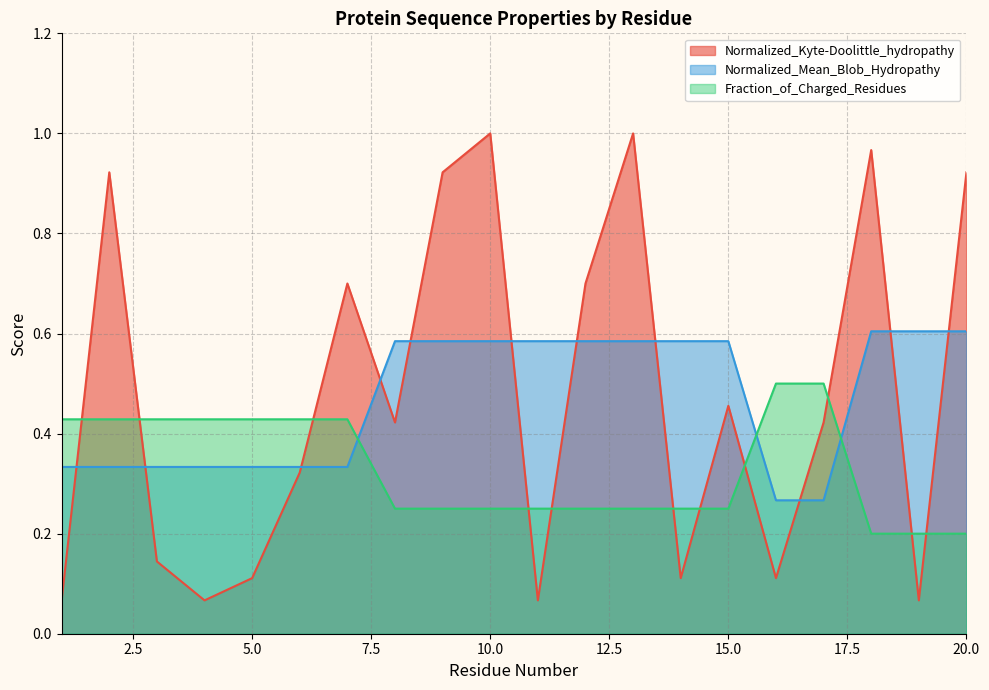

How many categories are shown in the chart?

20